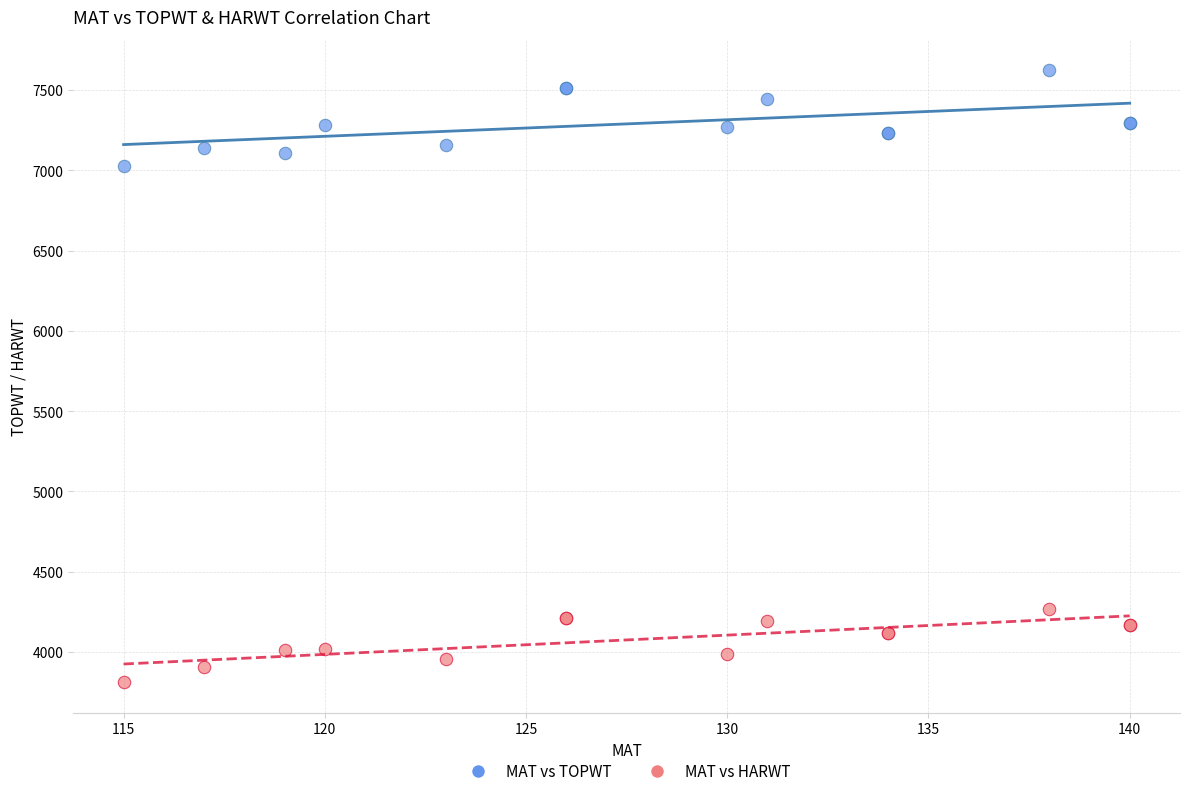

Which series contains the highest Y value?

MAT vs TOPWT